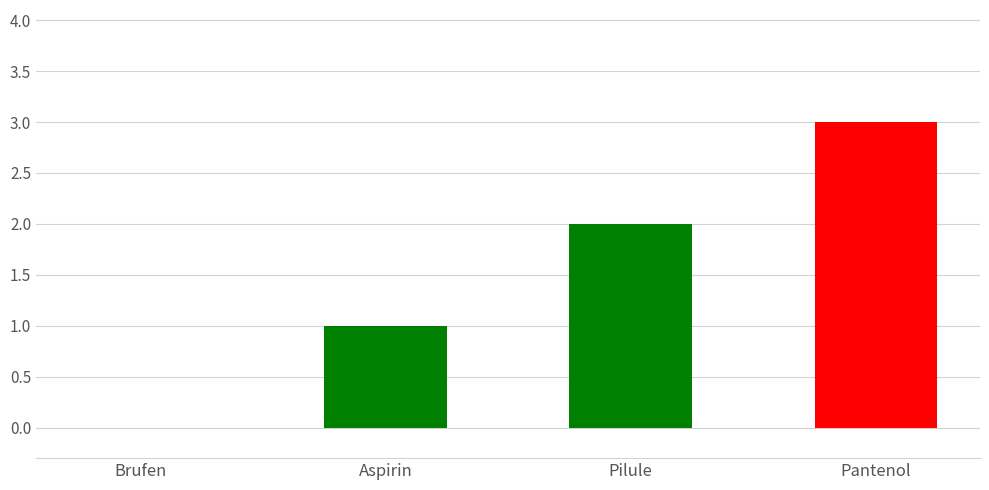

How many values are above zero?

3